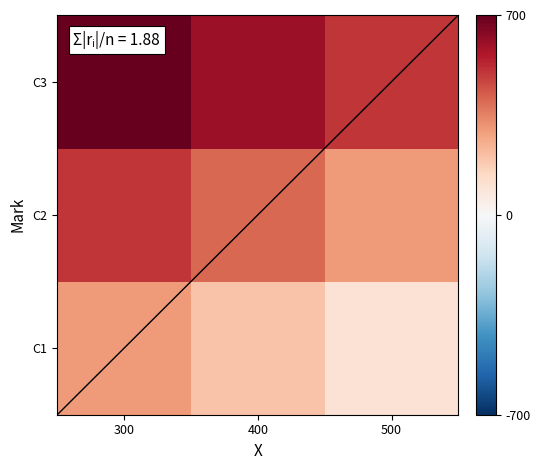

List the series in order of their peak value, lowest first.

C1, C2, C3